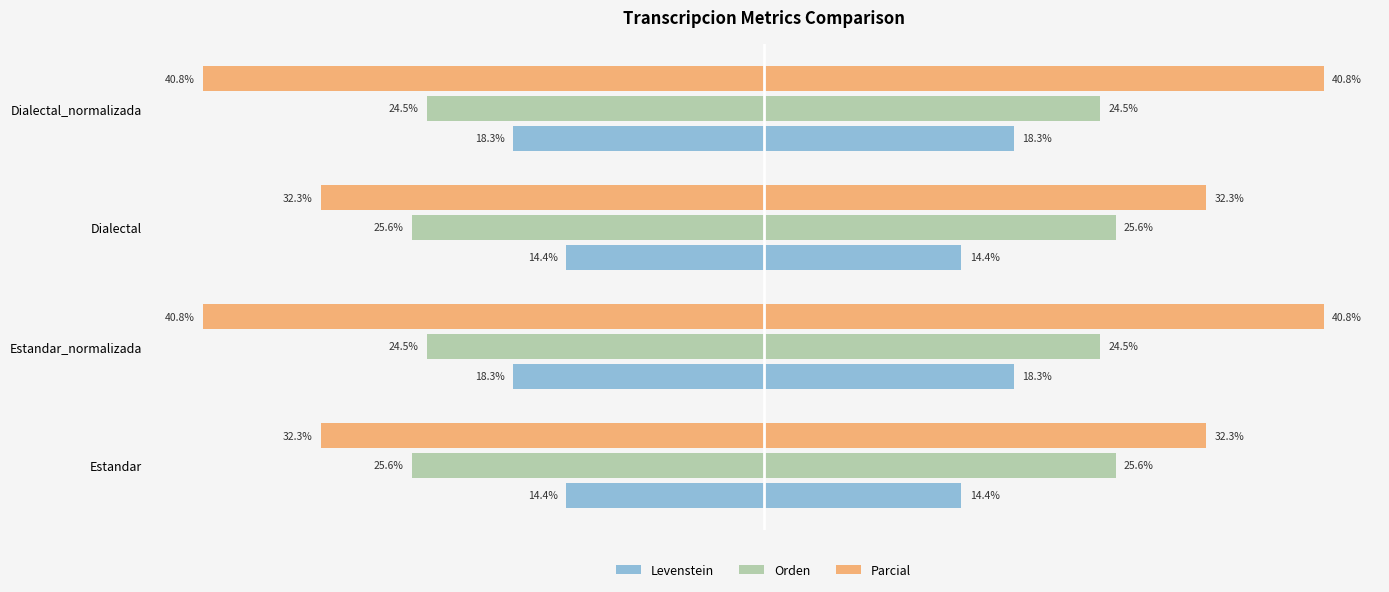

At Estandar, list the series in order from smallest to largest.

Parcial, Orden, Levenstein